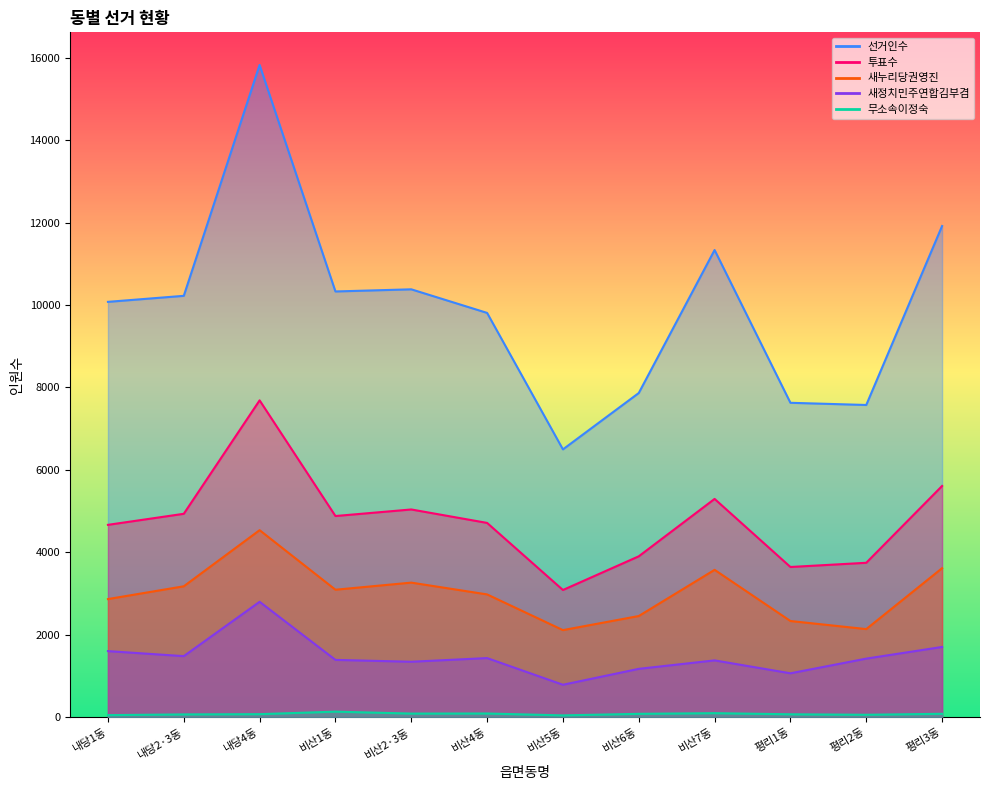

What is the value of the 선거인수 point at the 5th from the left?

10381